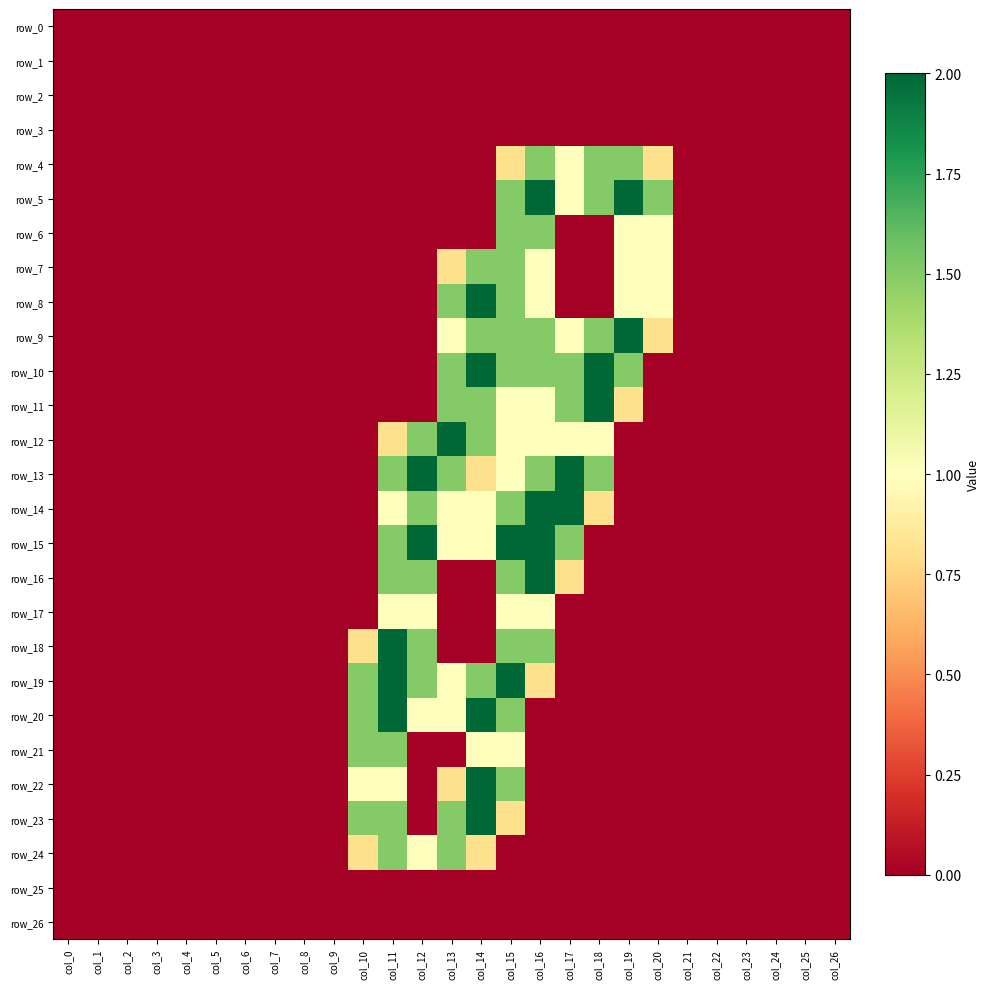

At which category is the sum across all series the highest?

col_15